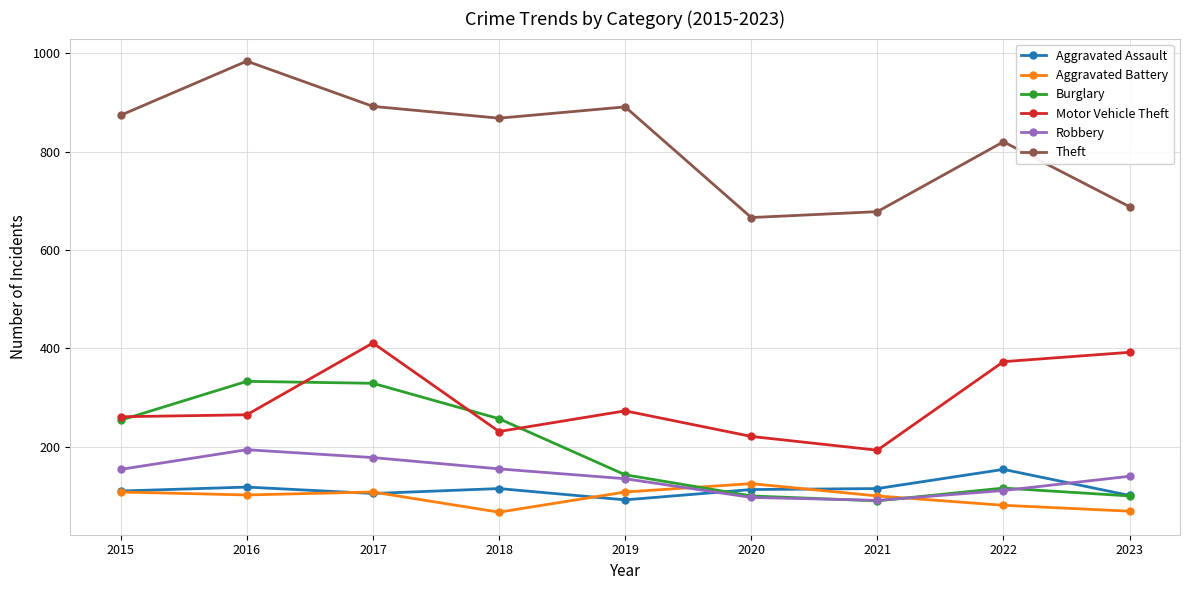

How many data points in Theft are less than 868?

4